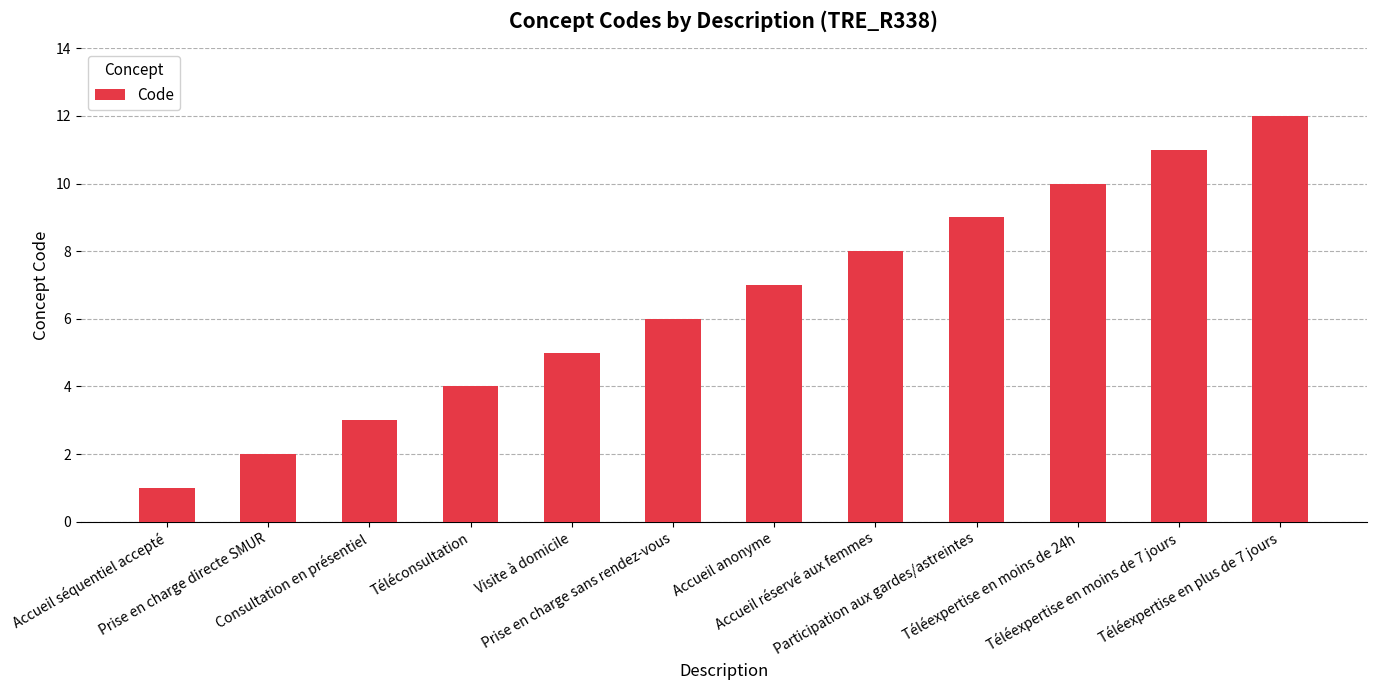

Rank the categories by value from lowest to highest.

Accueil séquentiel accepté, Prise en charge directe SMUR, Consultation en présentiel, Téléconsultation, Visite à domicile, Prise en charge sans rendez-vous, Accueil anonyme, Accueil réservé aux femmes, Participation aux gardes/astreintes, Téléexpertise en moins de 24h, Téléexpertise en moins de 7 jours, Téléexpertise en plus de 7 jours